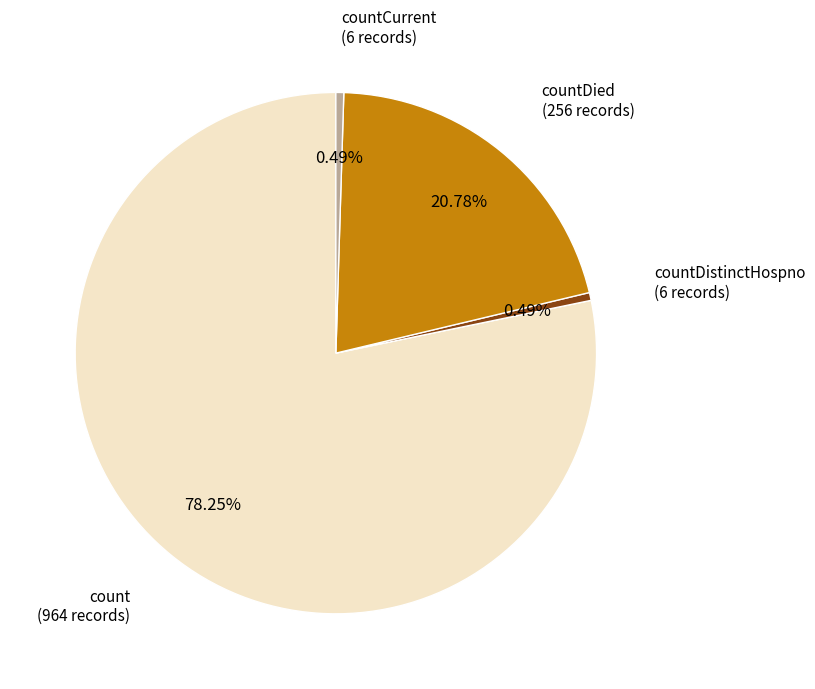

Is there any slice that represents more than half of the pie?

Yes